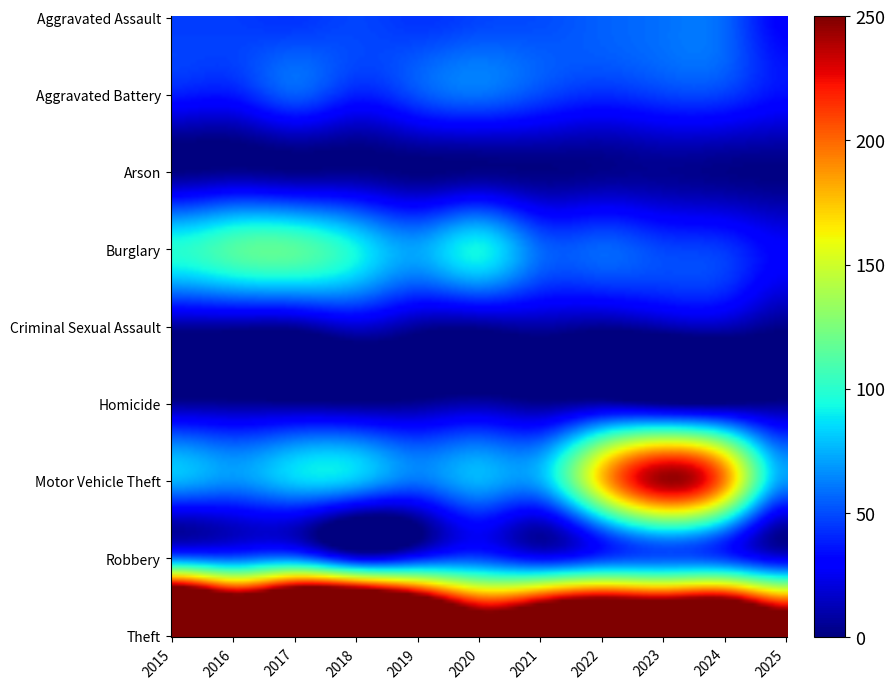

Is it true that Homicide equals 13 at 2020?

False